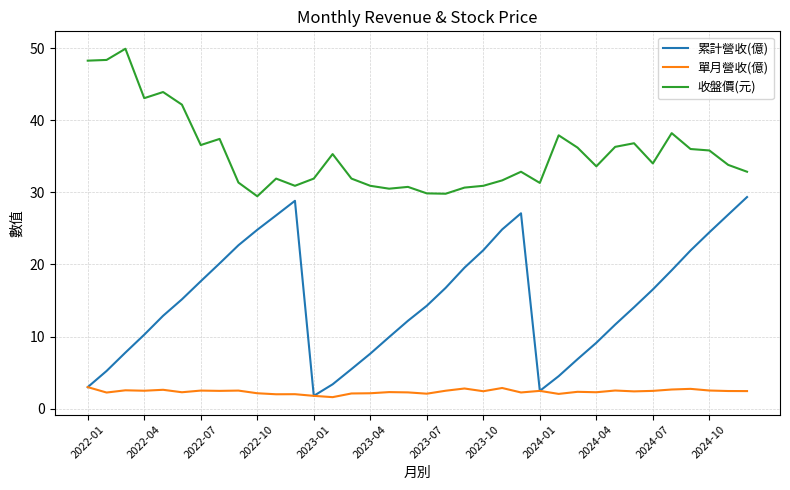

True or false: 累計營收(億) and 收盤價(元) intersect in this chart.

False